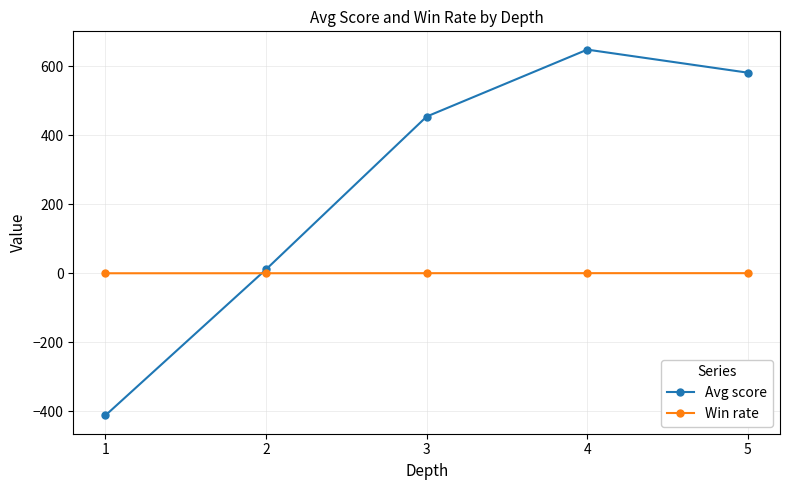

Which series has the widest spread of values?

Avg score